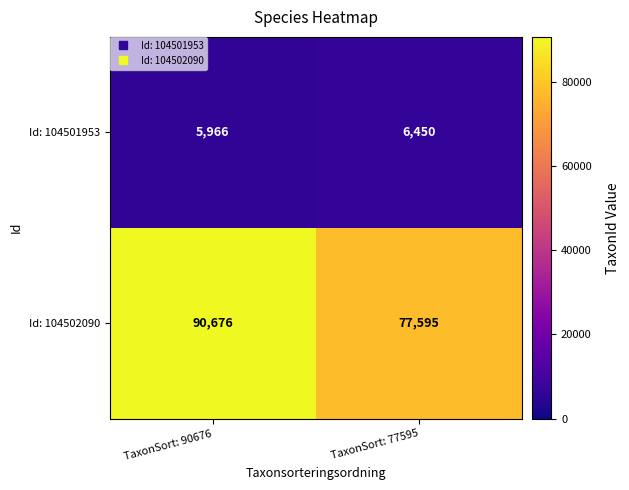

Which series has the largest range (max minus min)?

Id: 104502090